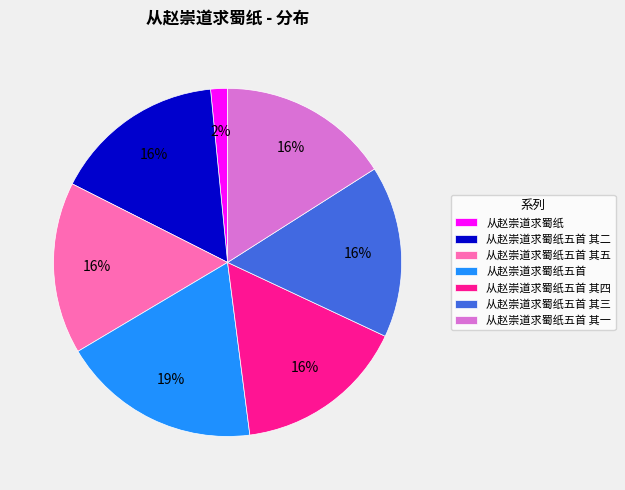

What is the smallest slice in the pie chart?

从赵崇道求蜀纸